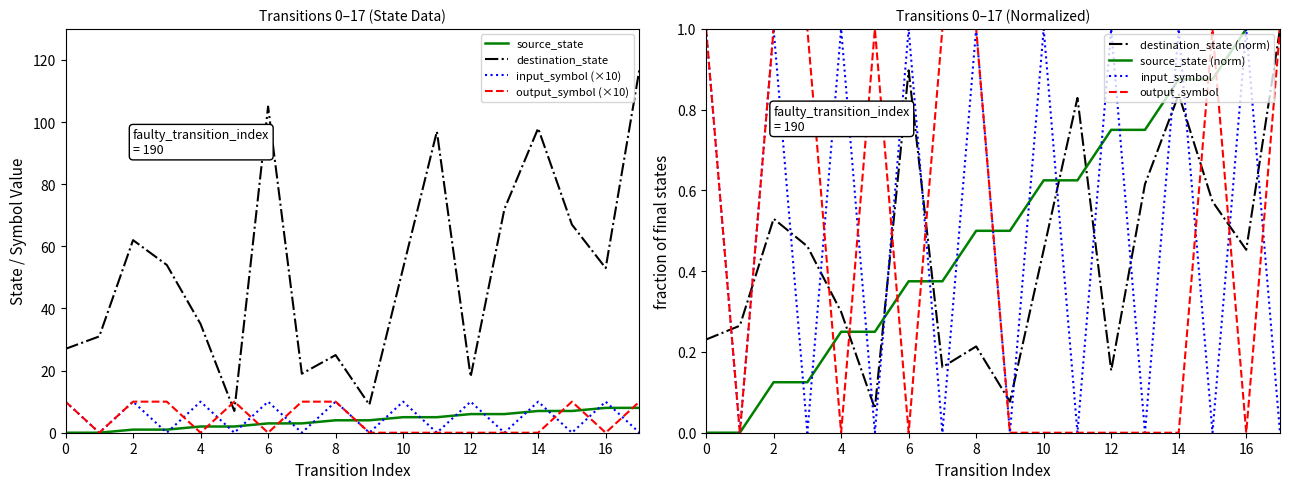

What is the maximum value shown in the chart?

117